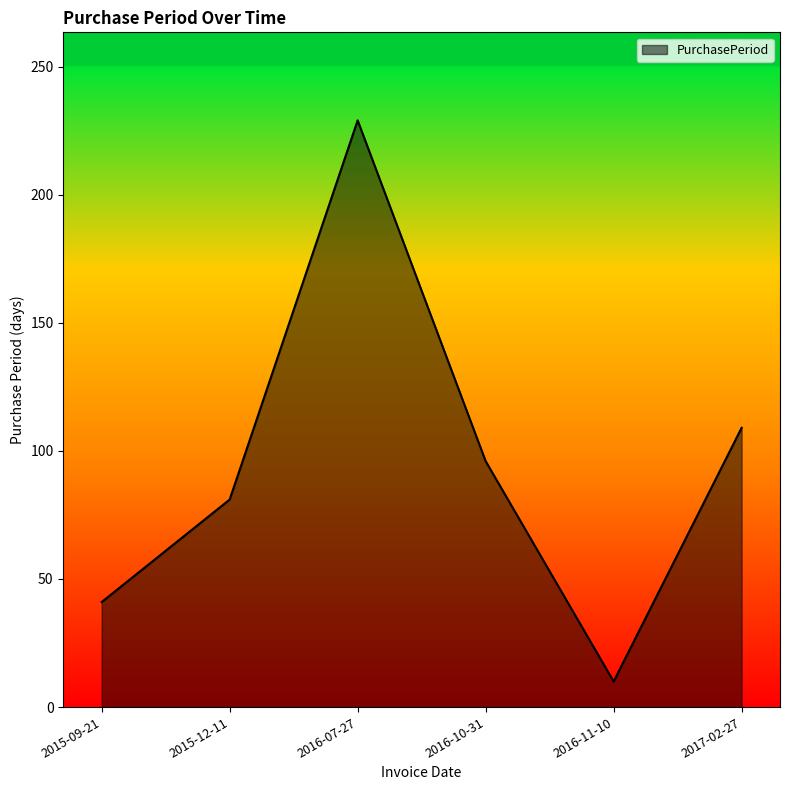

Does the chart have visible grid lines?

No